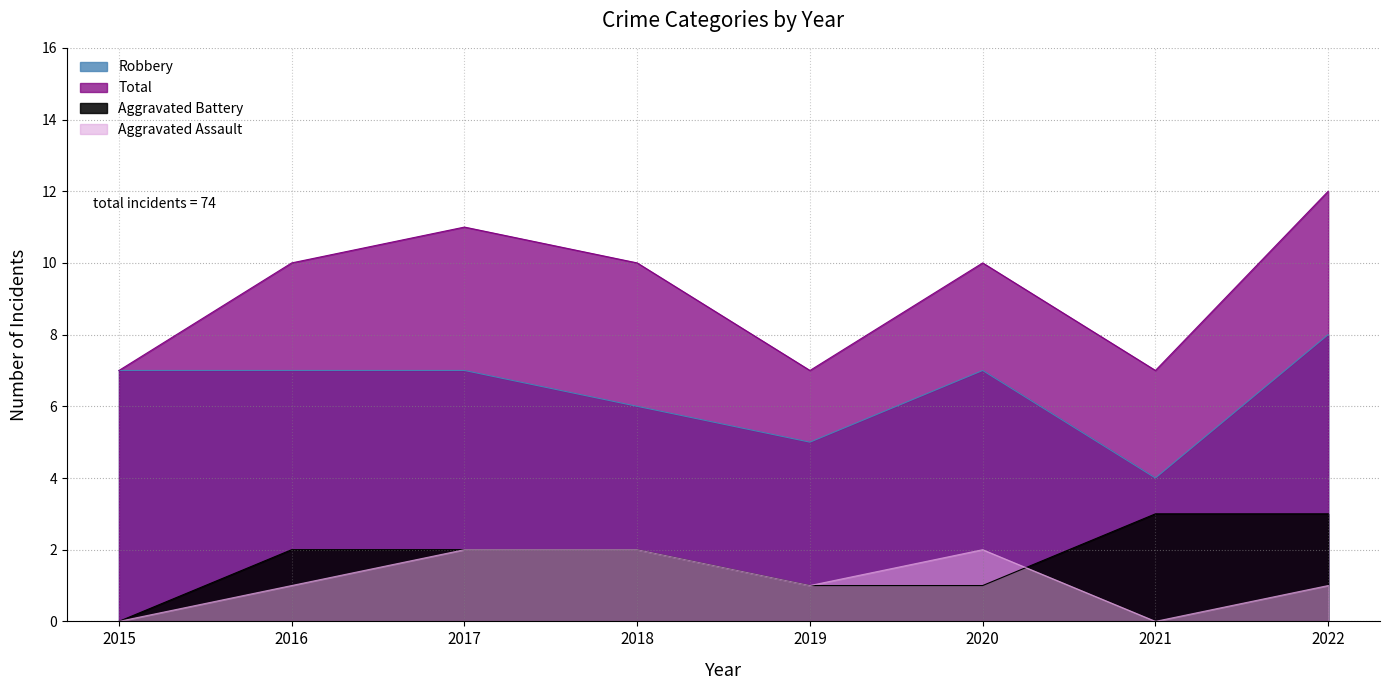

How many data points in Aggravated Battery are less than 2?

3